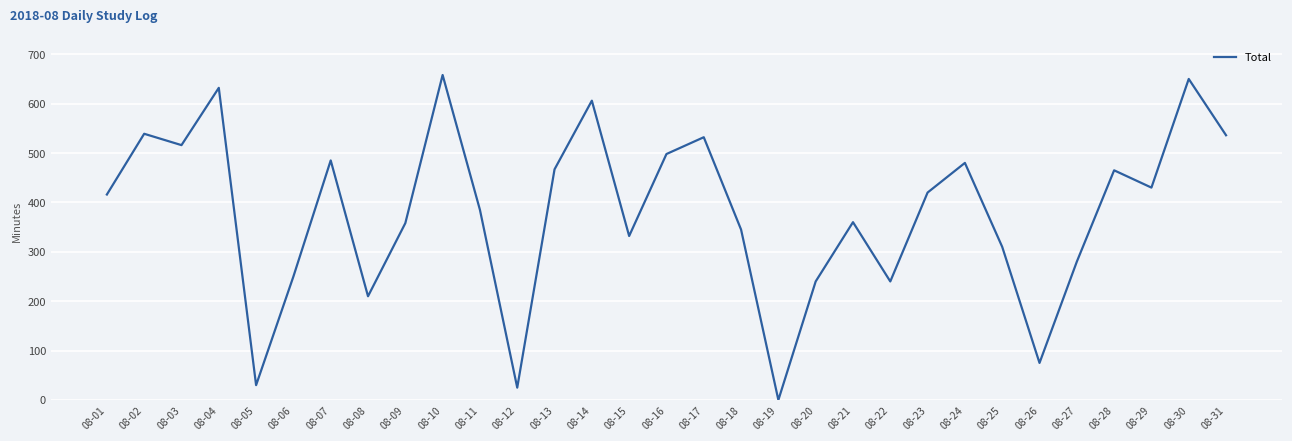

The value at 08-25 is 310. True or false?

True